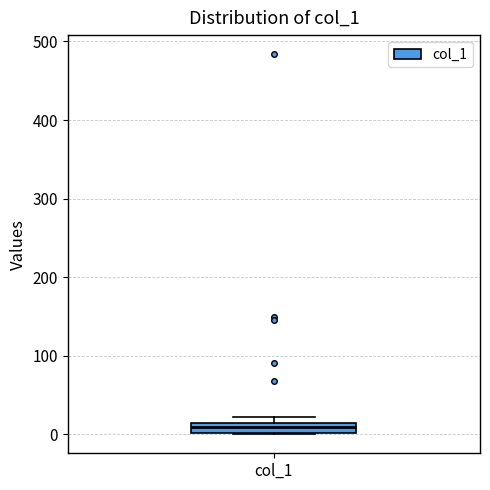

Where is the upper edge of the box for col_1 on the y-axis? The values are not printed on the chart, so give them approximately, as read against the axis.

10